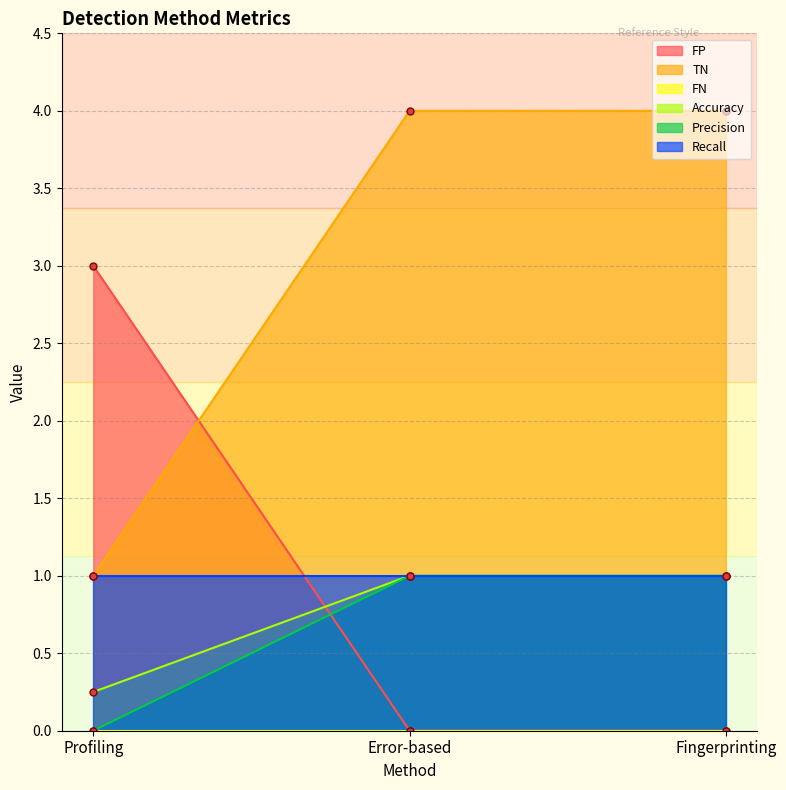

At which category does the chart reach its peak across all series?

Error-based